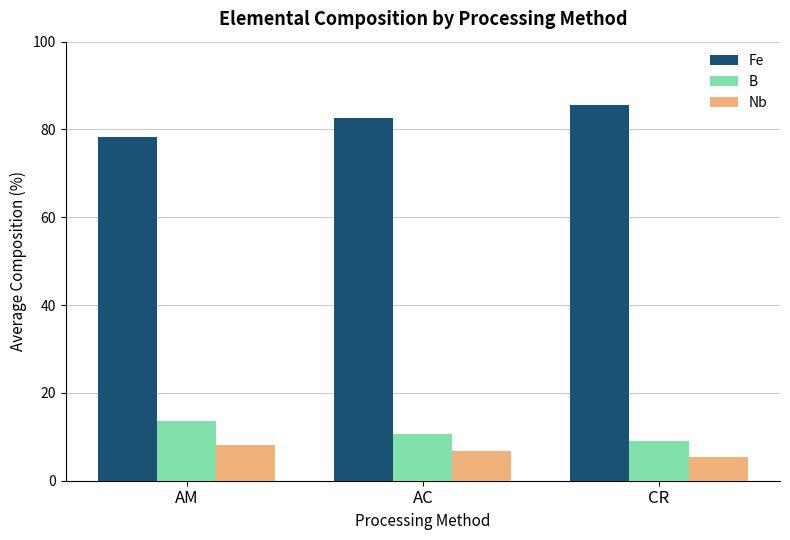

At how many categories does at least one series exceed 9?

3